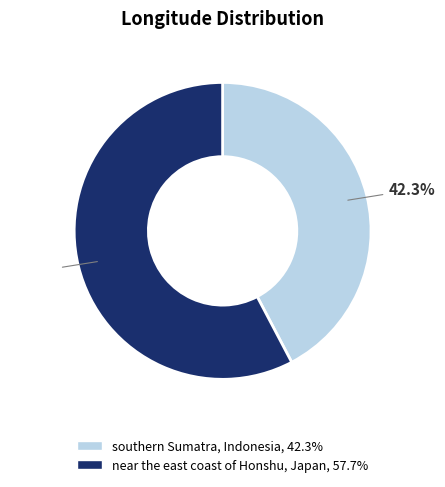

To the nearest percent, what is the difference between the largest and smallest slice percentages?

15%